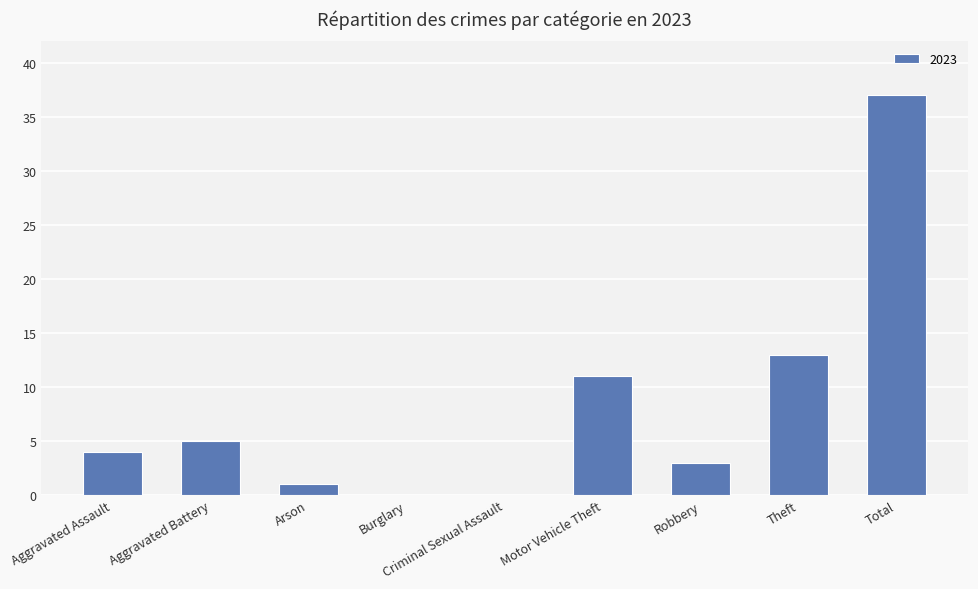

At which label is the value closest to 18?

Theft